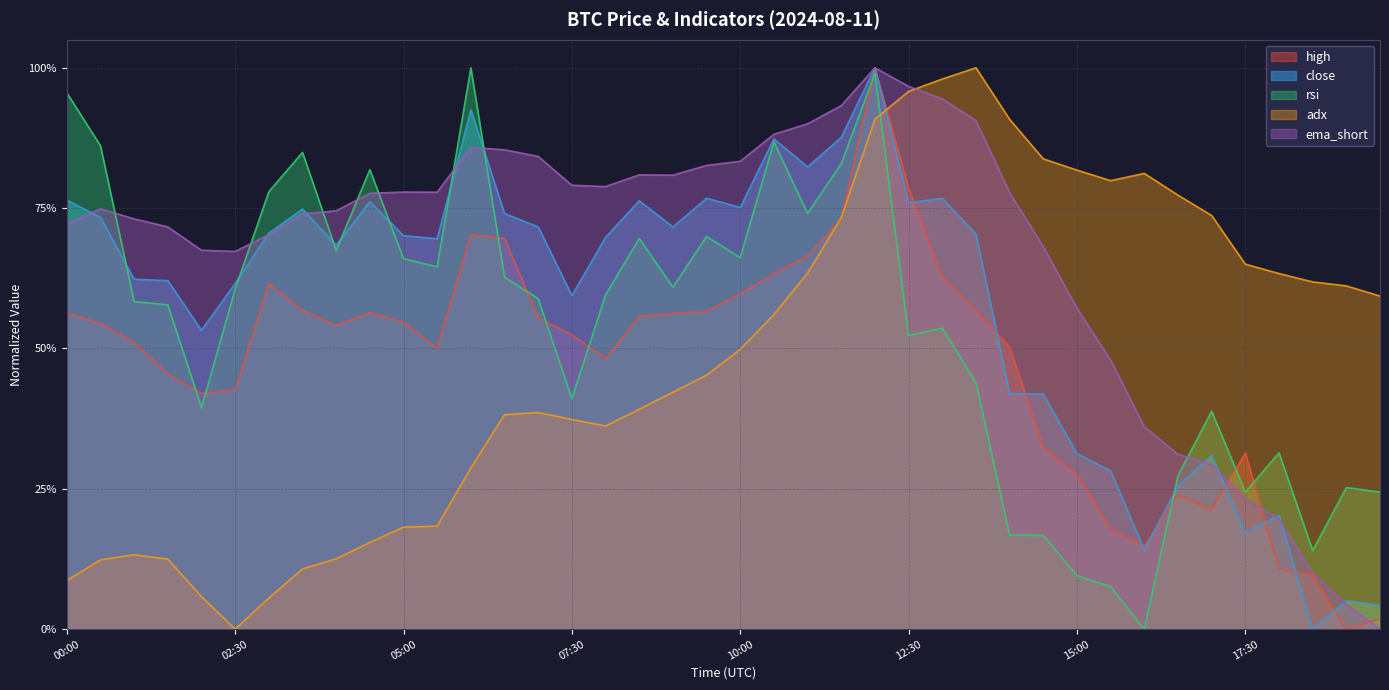

True or false: ema_short and rsi intersect in this chart.

True